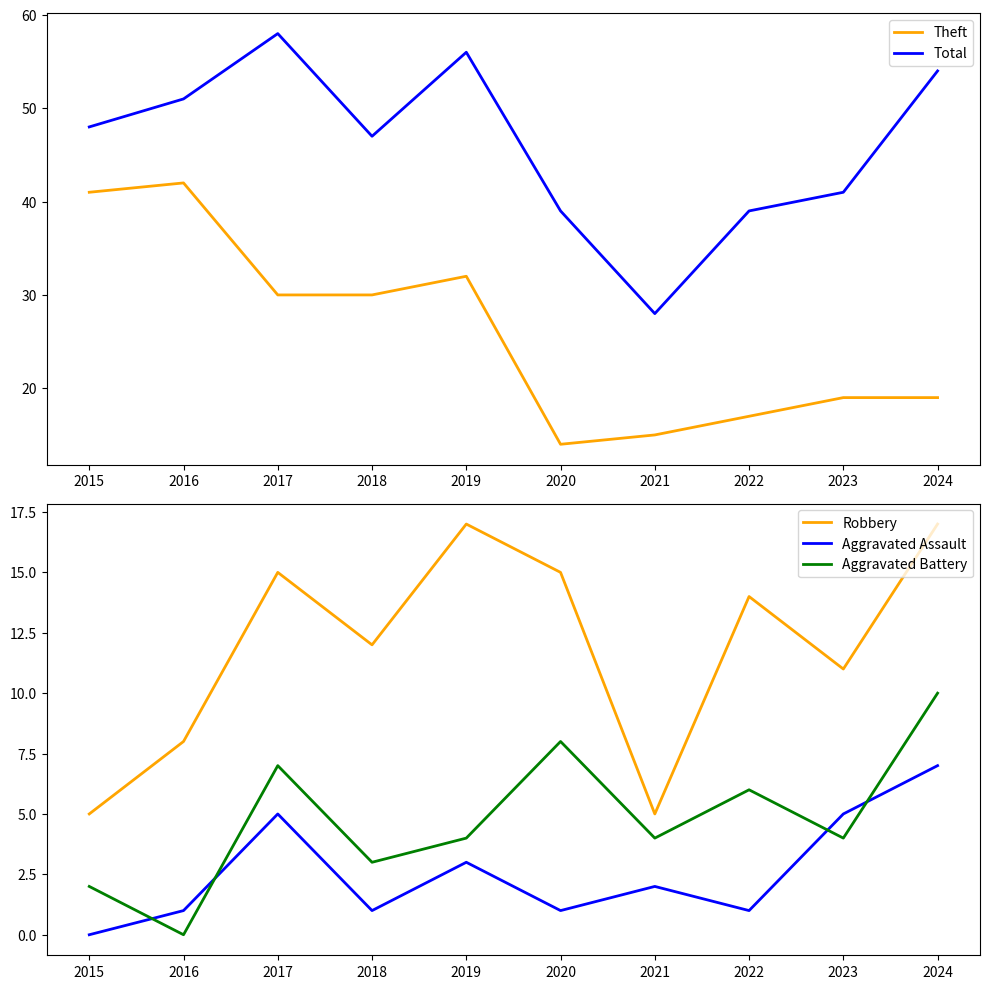

At how many categories does at least one series exceed 11?

10